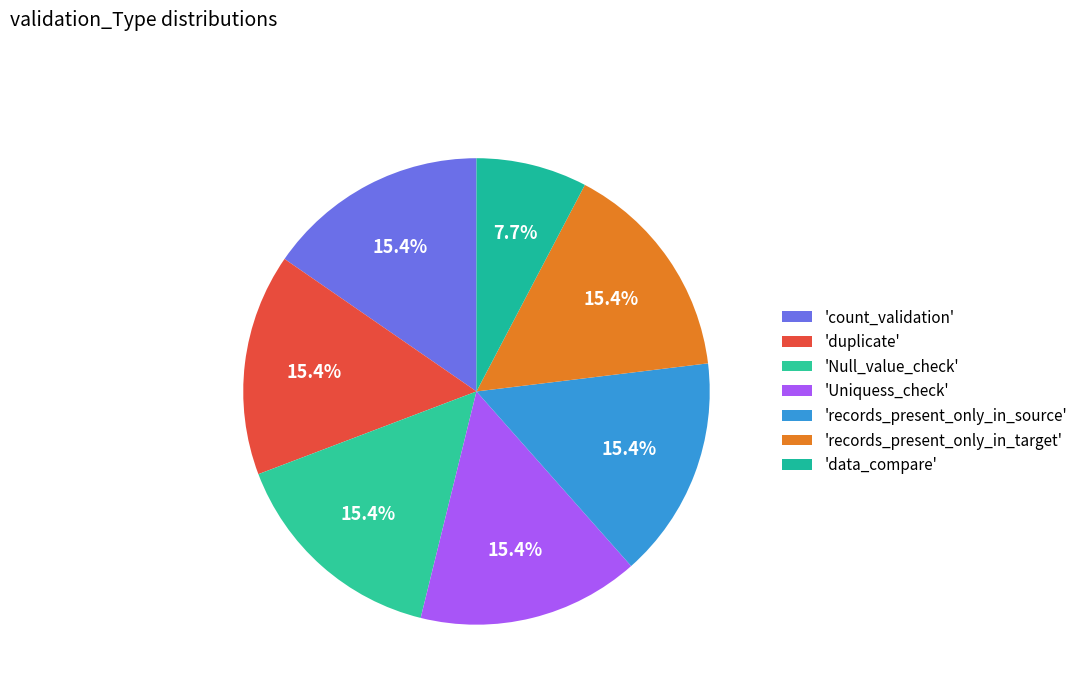

What is the smallest slice in the pie chart?

data_compare